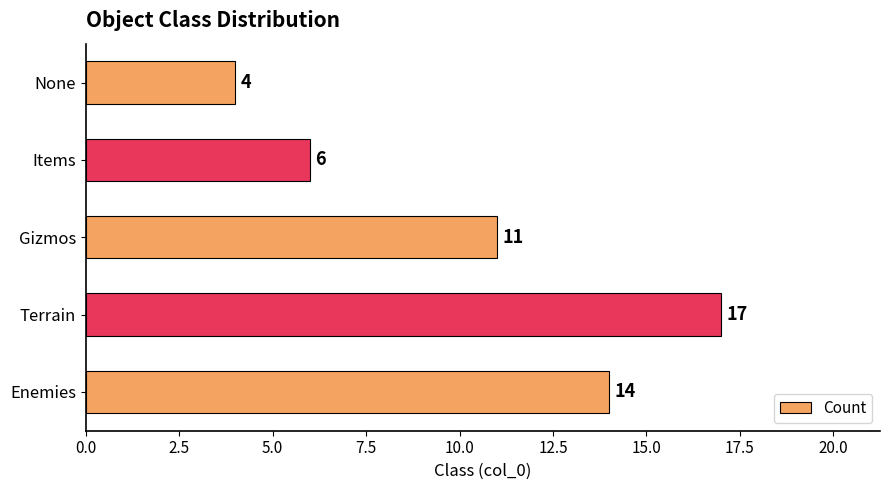

List the labels in order of value, smallest first.

None, Items, Gizmos, Enemies, Terrain